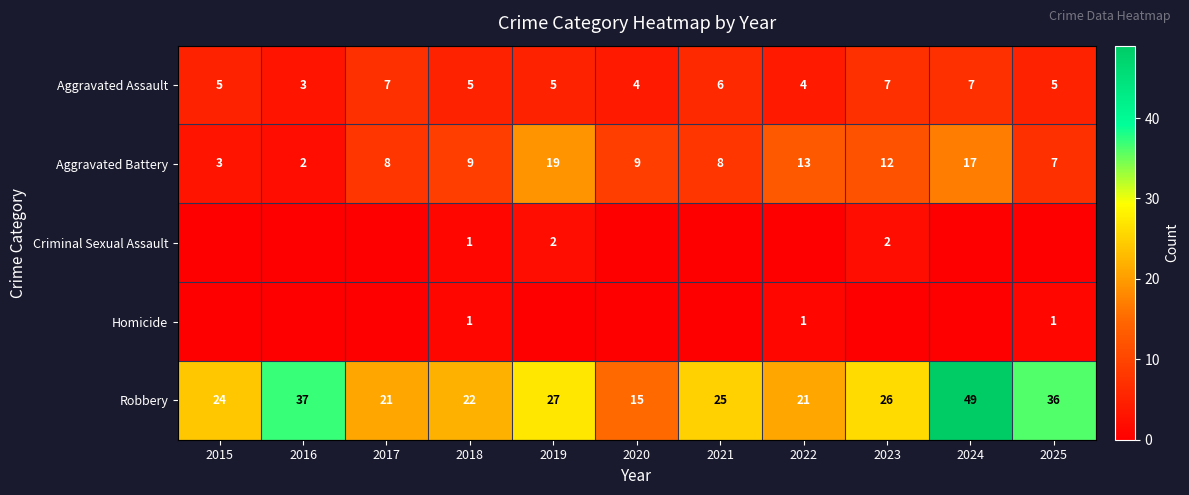

What is the difference between the maximum and minimum values in the Aggravated Battery series?

17